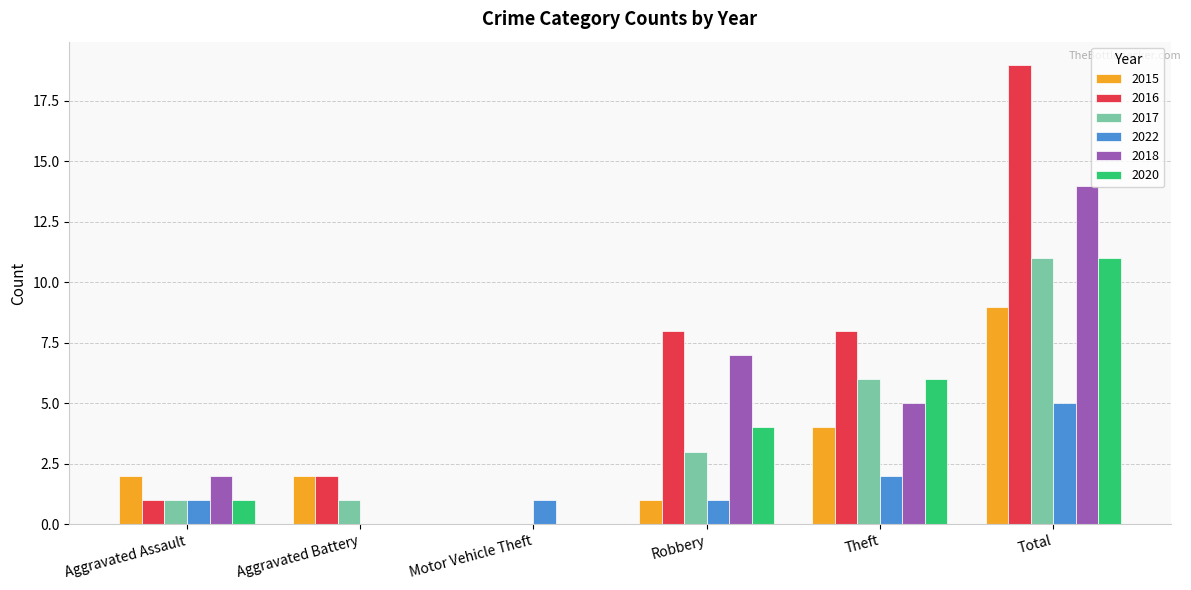

The 2015 series shows 12 at Total. True or false?

False